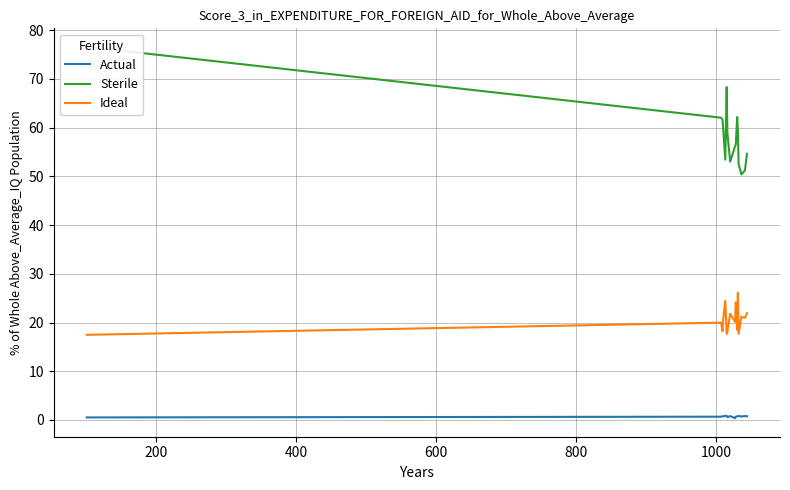

Reading left to right, extract all data points from this chart.

Actual: 0.5	0.7	0.8	0.7	0.8	0.8	0.6	0.8	0.4	0.7	0.7	0.8	0.8	0.7	0.8	0.8
Sterile: 76.6	62.0	61.7	59.8	53.4	68.3	58.9	53.0	56.2	56.5	62.2	59.2	52.6	50.4	51.2	54.6
Ideal: 17.5	20.0	18.2	20.6	24.5	17.7	18.1	21.8	20.1	24.1	18.5	26.1	17.7	21.2	21.0	21.9